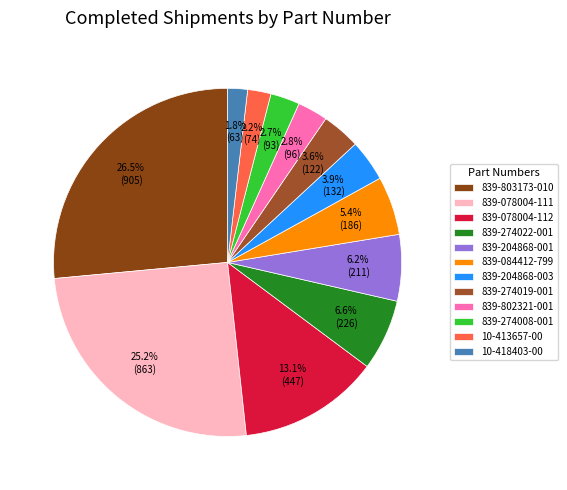

What is the total percentage of 839-078004-112 and 10-413657-00?

15.2%